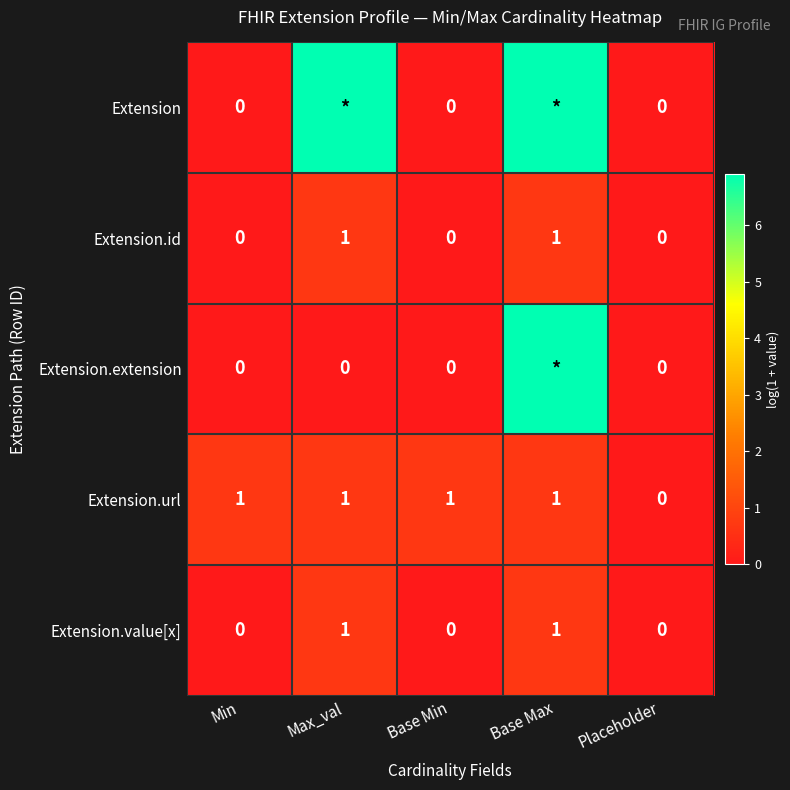

How many values in the Extension.value[x] series exceed 0?

2